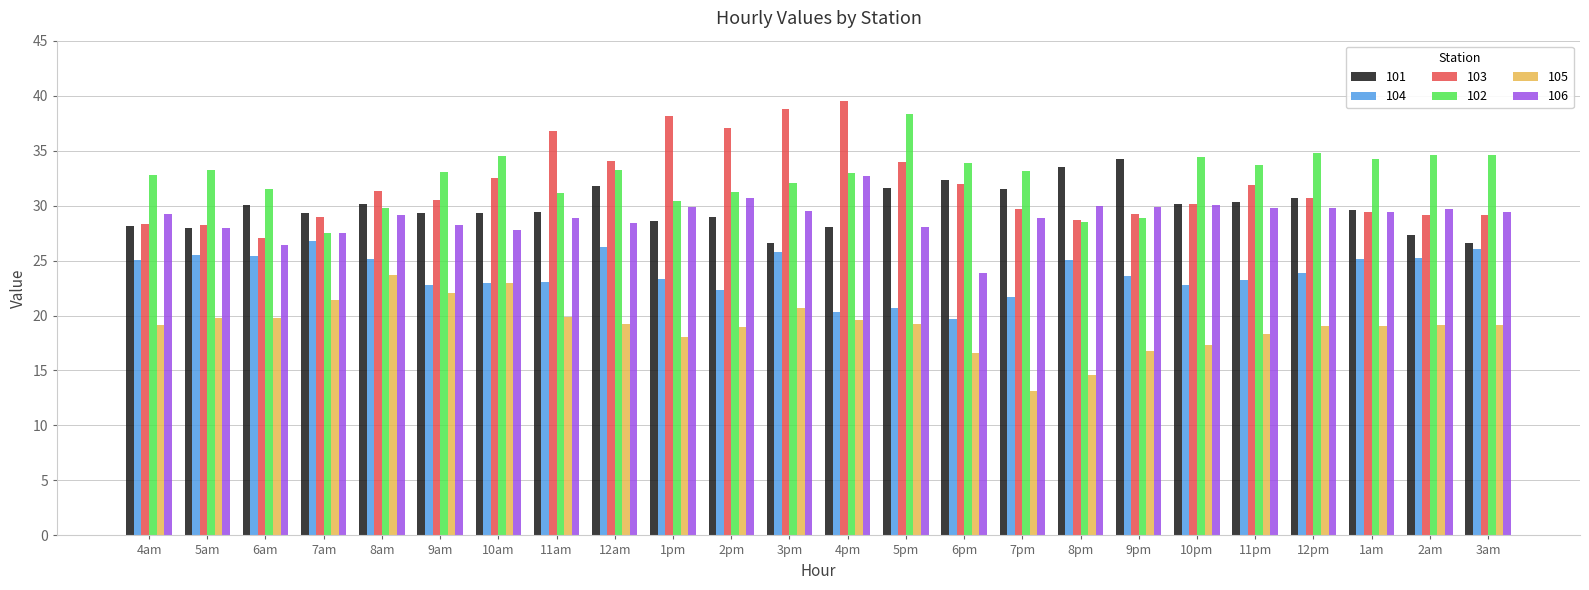

What is the average value of the 104 series?

23.8